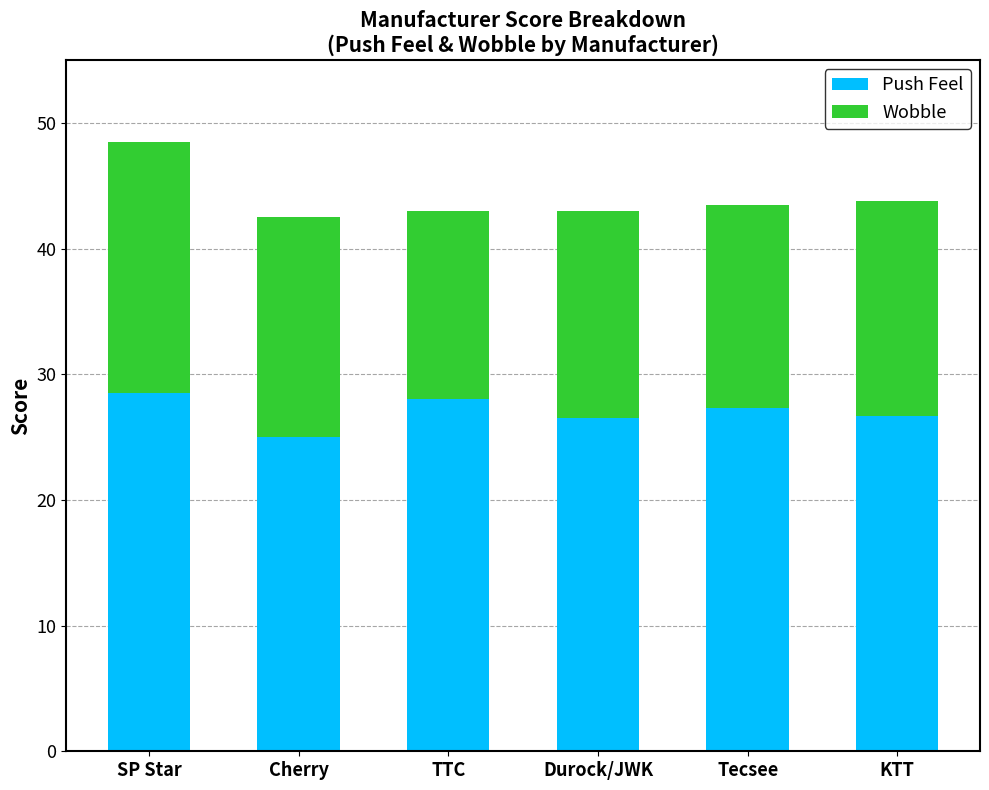

What is the lowest value of the Push Feel series?

25.0